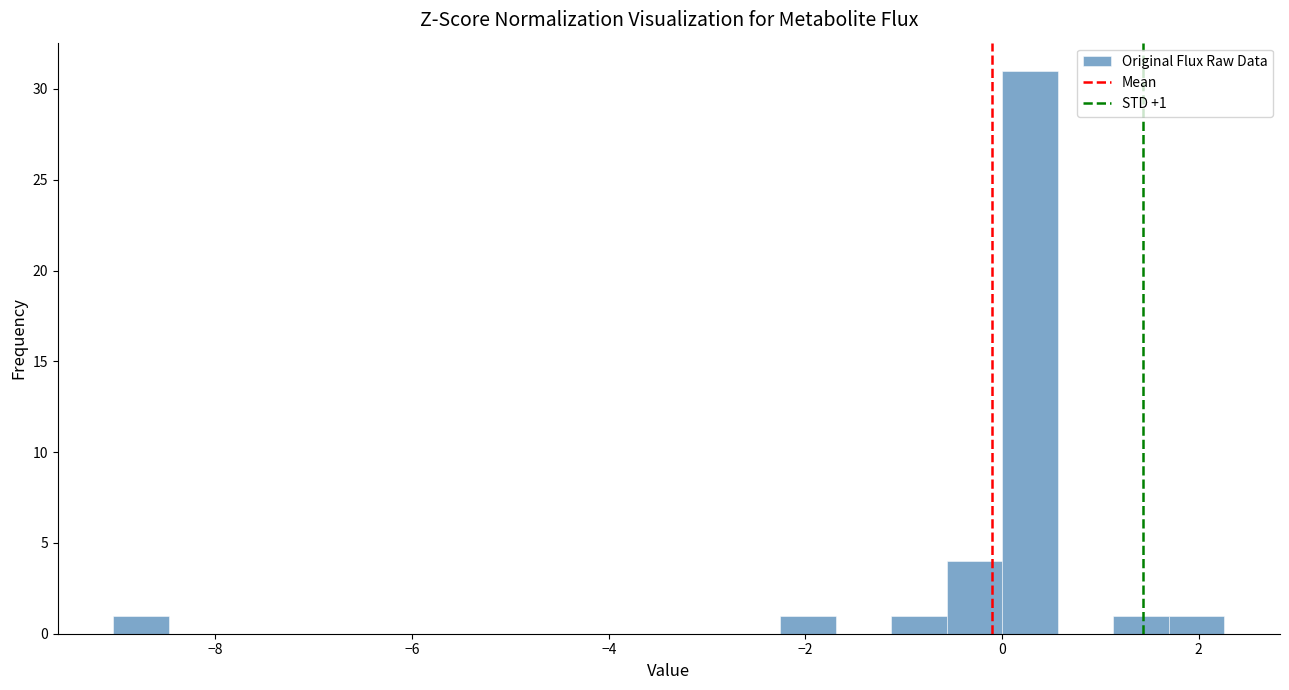

Read against the x-axis, roughly where is the centre of the tallest bar?

0.2